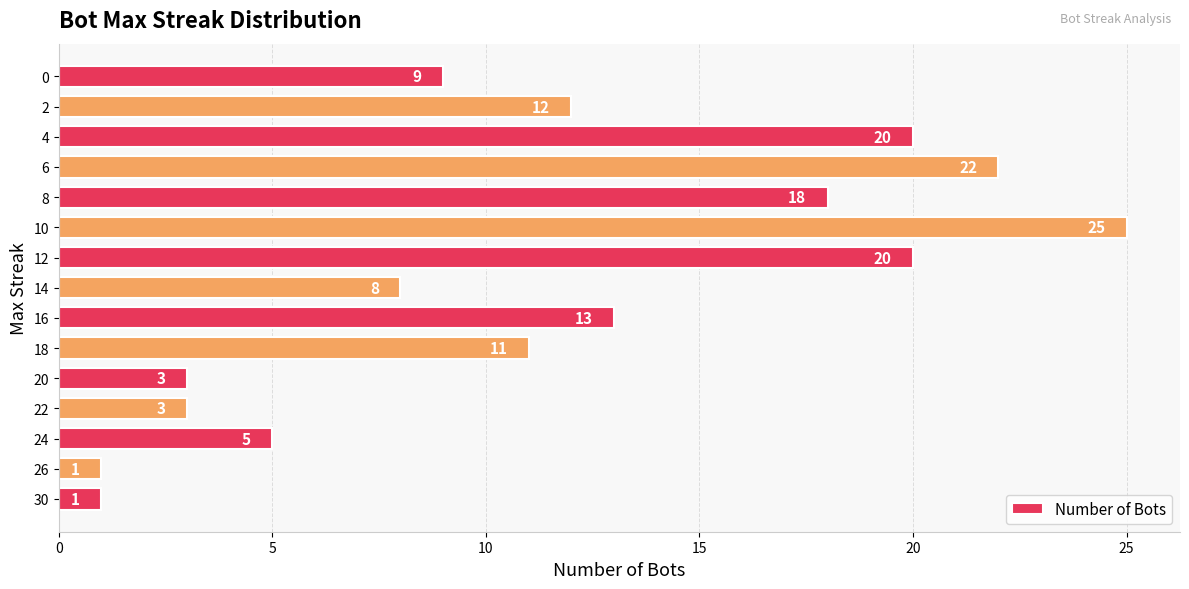

Is it true that the value at 12 is 7?

False